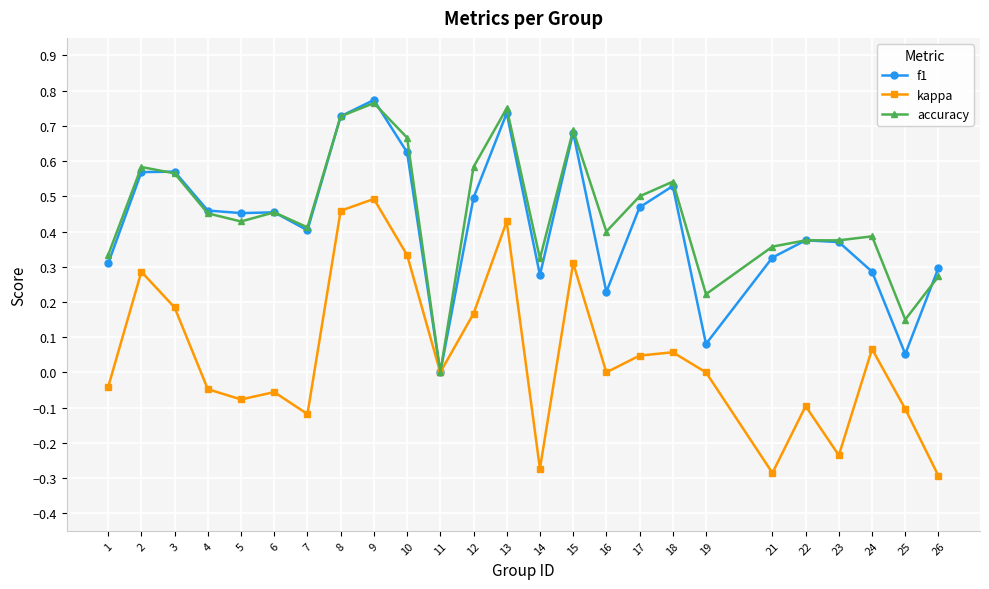

At which category is the sum across all series the highest?

9